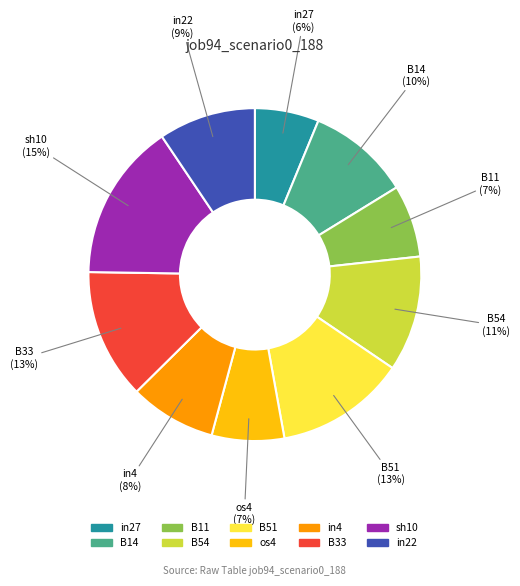

Is it true that B14 is 10% of the pie?

True